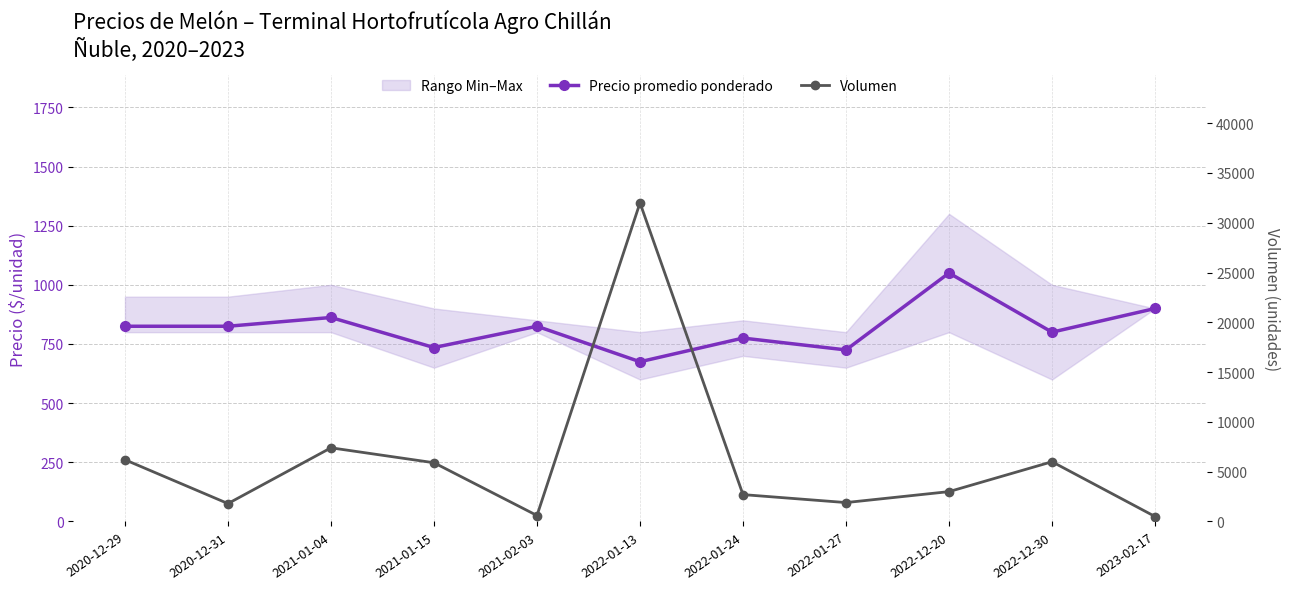

At which label does Volumen first exceed 3000?

2020-12-29